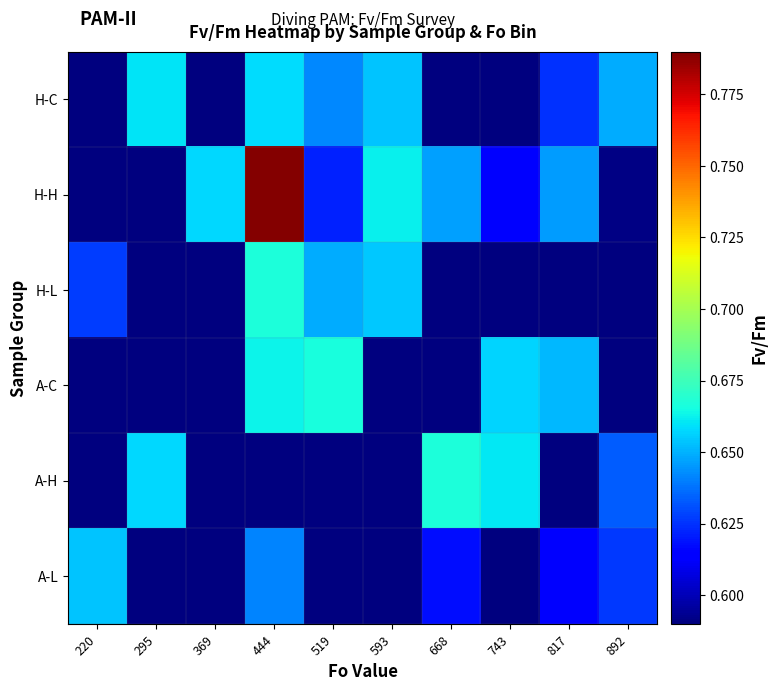

Which has a higher value, 295 or 220?

295